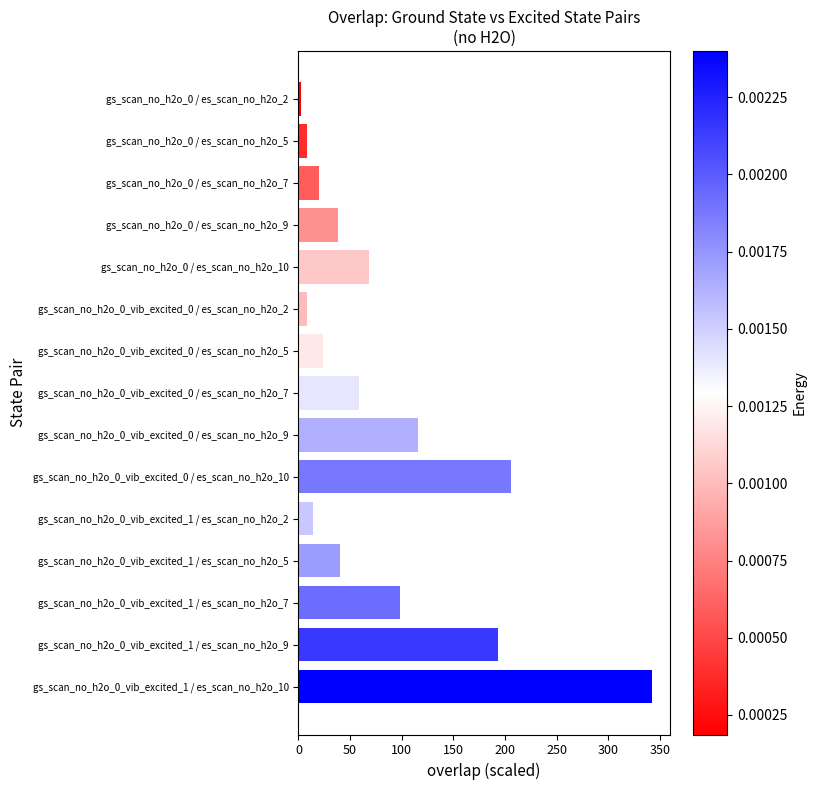

True or false: the data shows 15.6 at gs_scan_no_h2o_0 / es_scan_no_h2o_9.

False